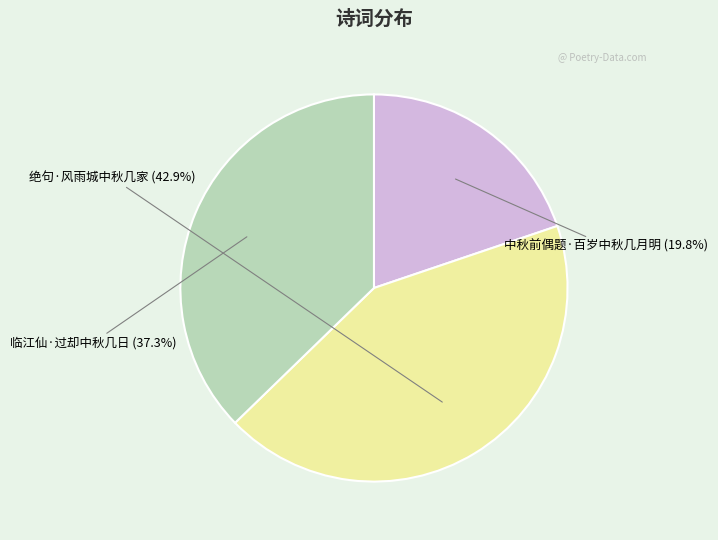

To the nearest percent, what is the difference between the largest and smallest slice percentages?

23%